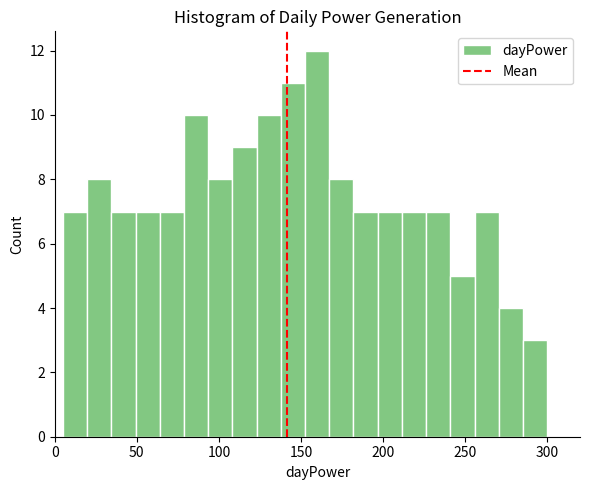

Read against the x-axis, roughly where is the centre of the tallest bar?

160